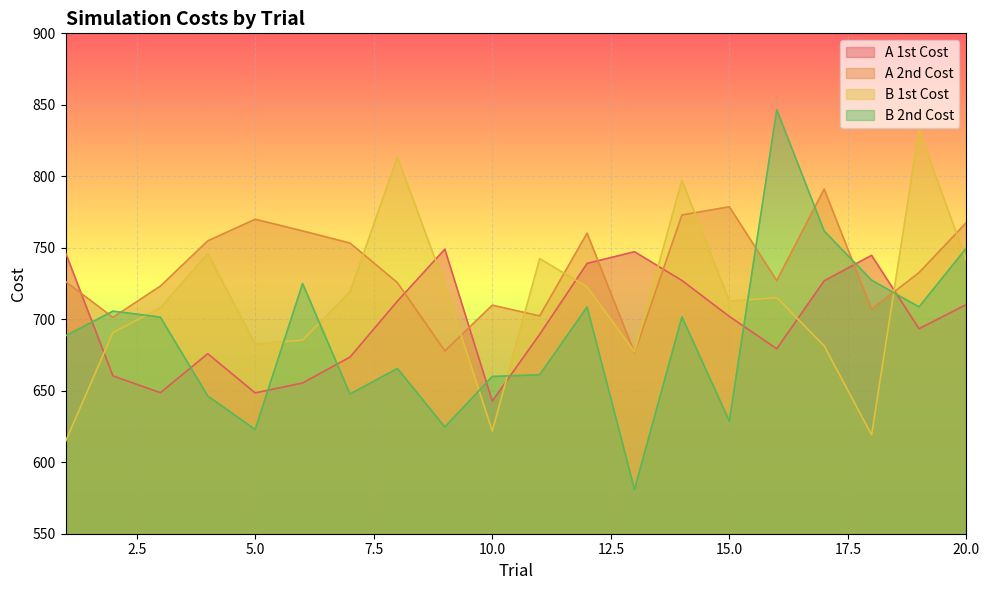

What are all the series names shown in the legend?

A 1st Cost, A 2nd Cost, B 1st Cost, B 2nd Cost